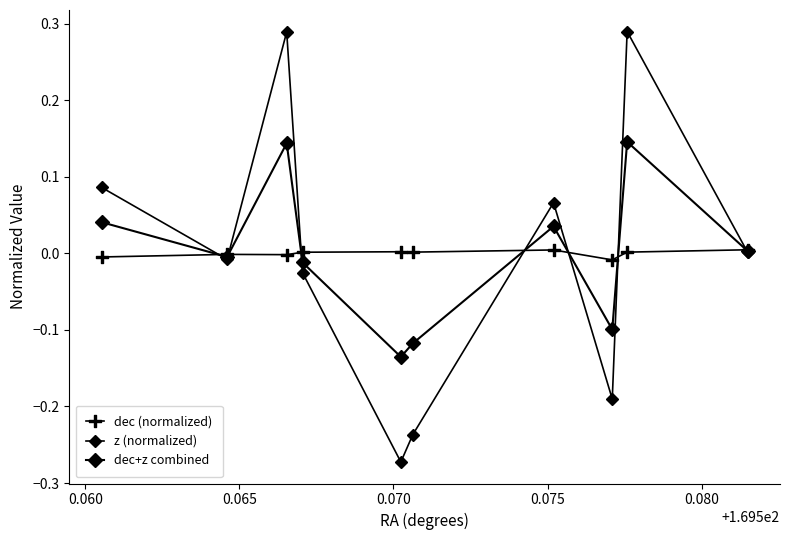

How many lines are shown in the chart?

3